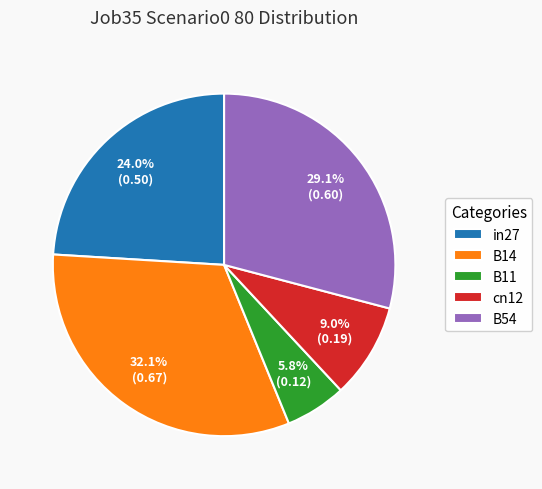

Is there a majority slice in this chart?

No